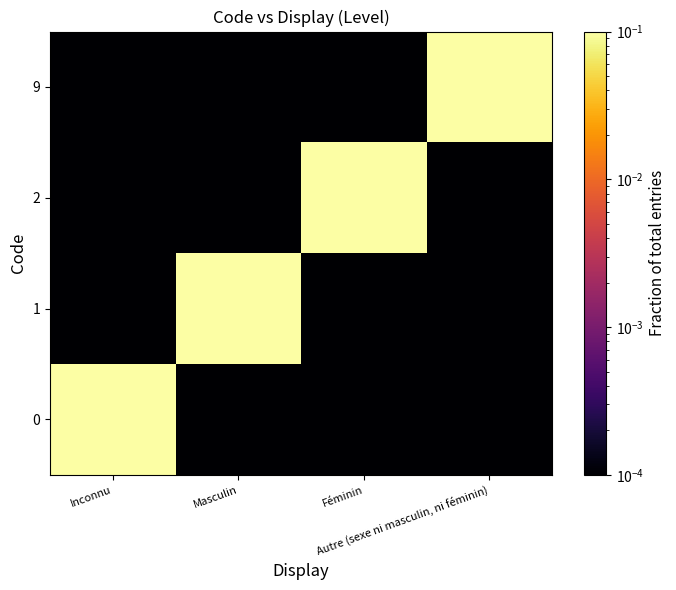

Rank the series by their maximum value, from lowest to highest.

0, 1, 2, 9